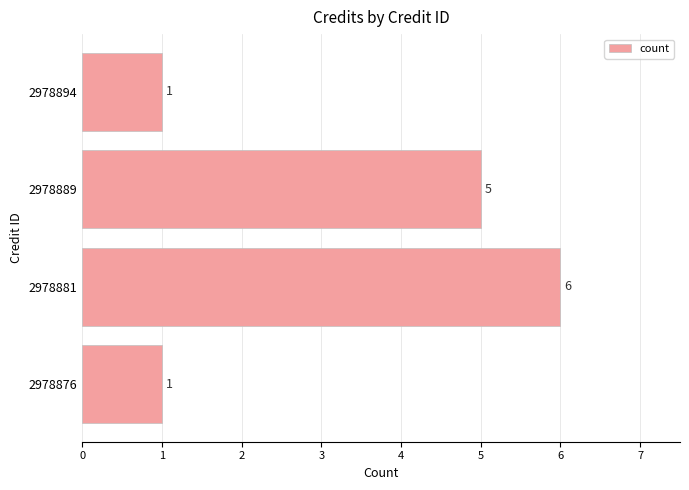

Reading top to bottom, extract all data points from this chart.

2978894=1	2978889=5	2978881=6	2978876=1